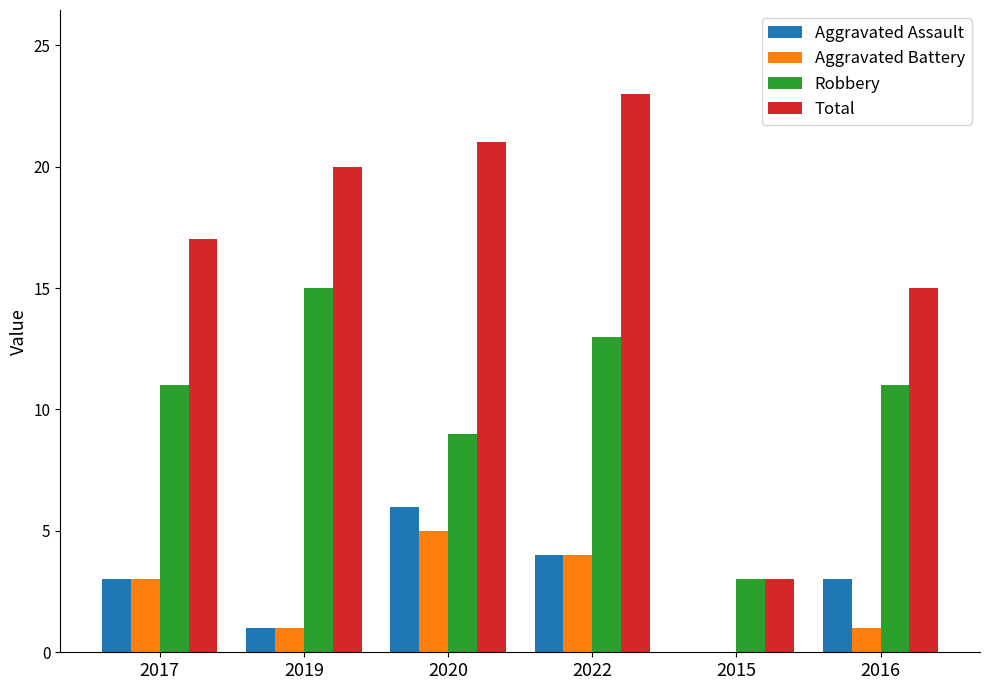

Which series has the largest total across all categories?

Total